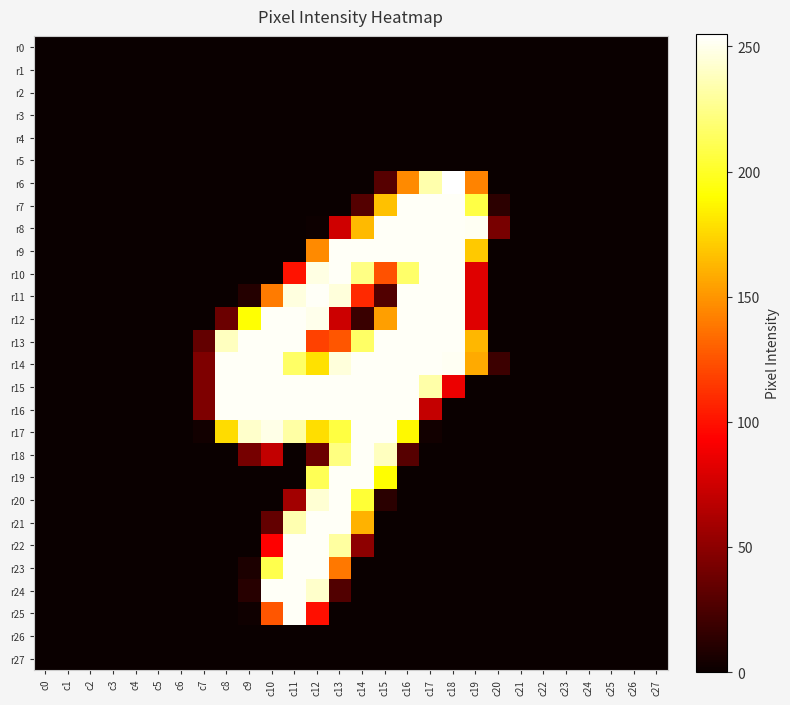

Which series has the largest total across all categories?

r14